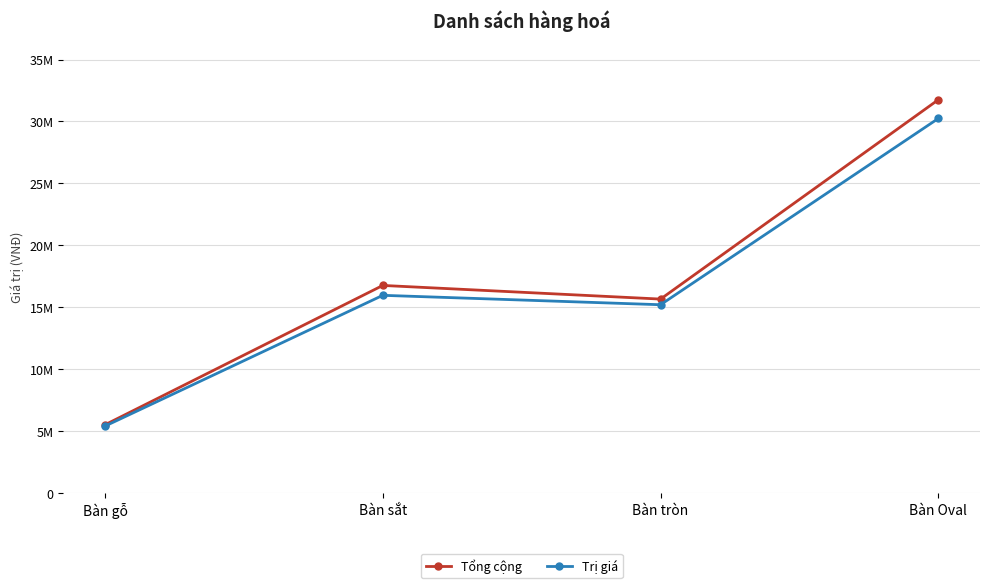

Read the Tổng cộng value at Bàn Oval.

31751999.9